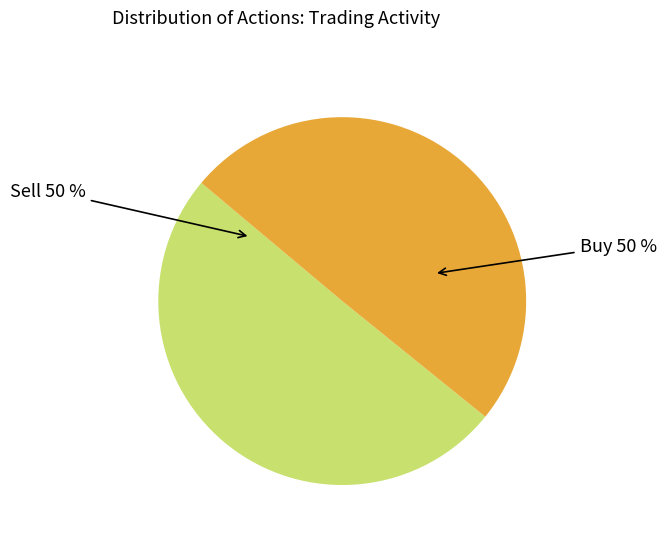

To the nearest percent, what is the average slice percentage?

50%